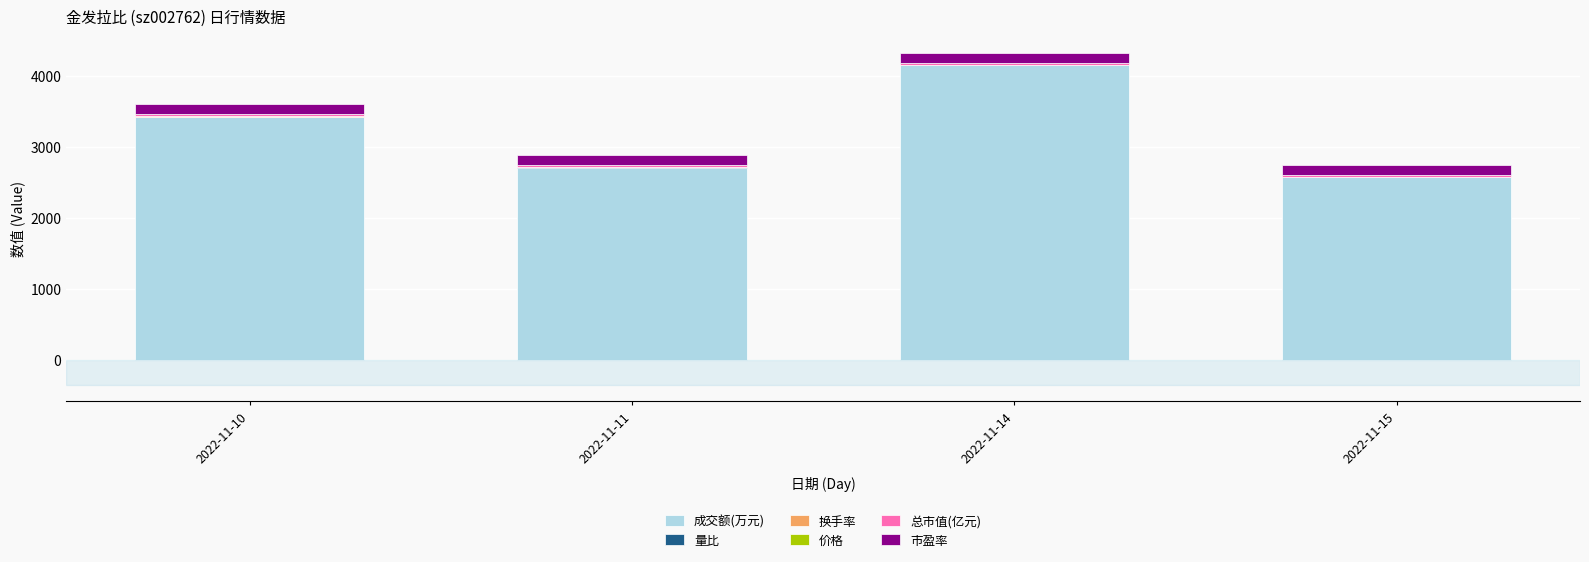

Where is 成交额(万元) nearest to the value 3362?

2022-11-10